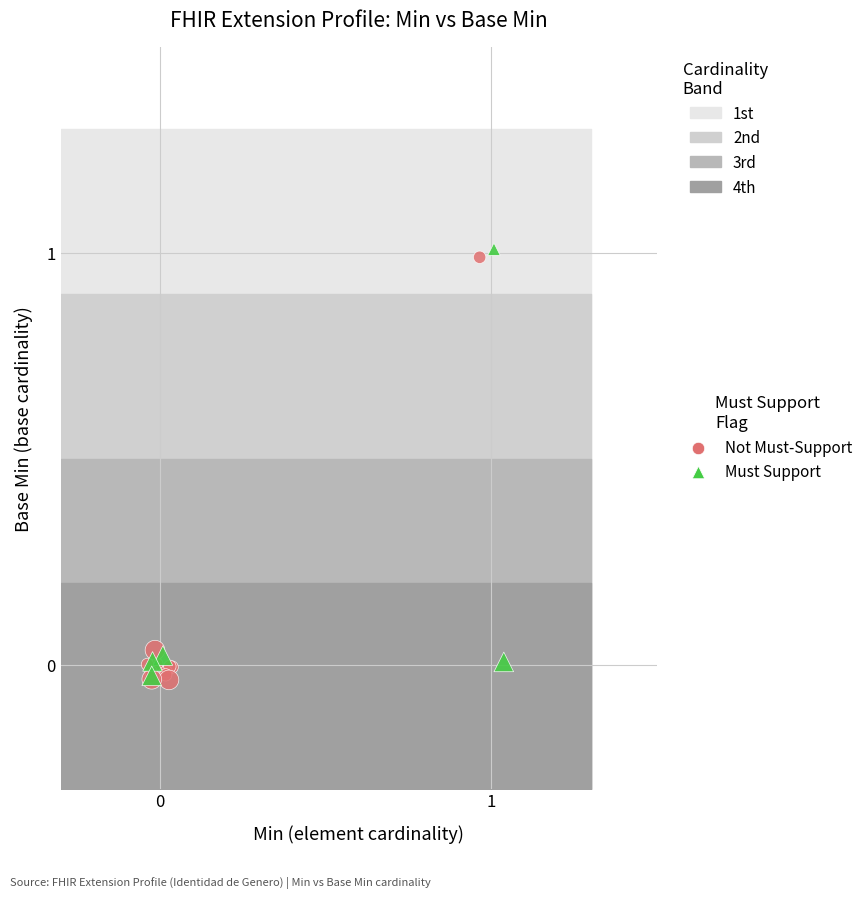

What are all the series names shown in the legend?

Not Must-Support, Must Support